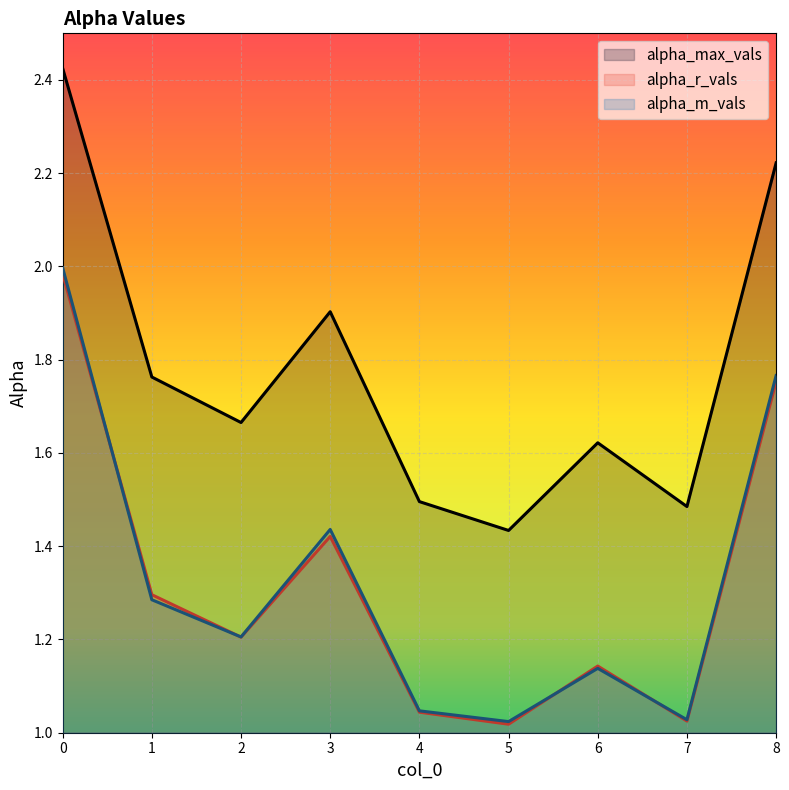

Reading left to right, extract all data points from this chart.

alpha_max_vals: 2.4	1.8	1.7	1.9	1.5	1.4	1.6	1.5	2.2
alpha_r_vals: 2.0	1.3	1.2	1.4	1.0	1.0	1.1	1.0	1.8
alpha_m_vals: 2.0	1.3	1.2	1.4	1.0	1.0	1.1	1.0	1.8